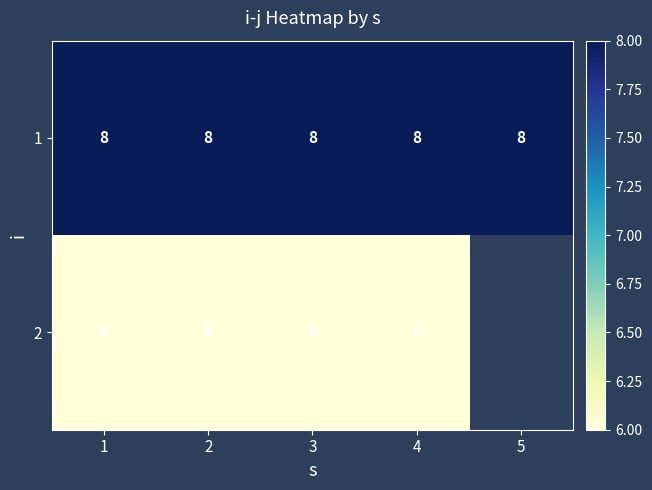

The 1 series shows 4 at 1. True or false?

False